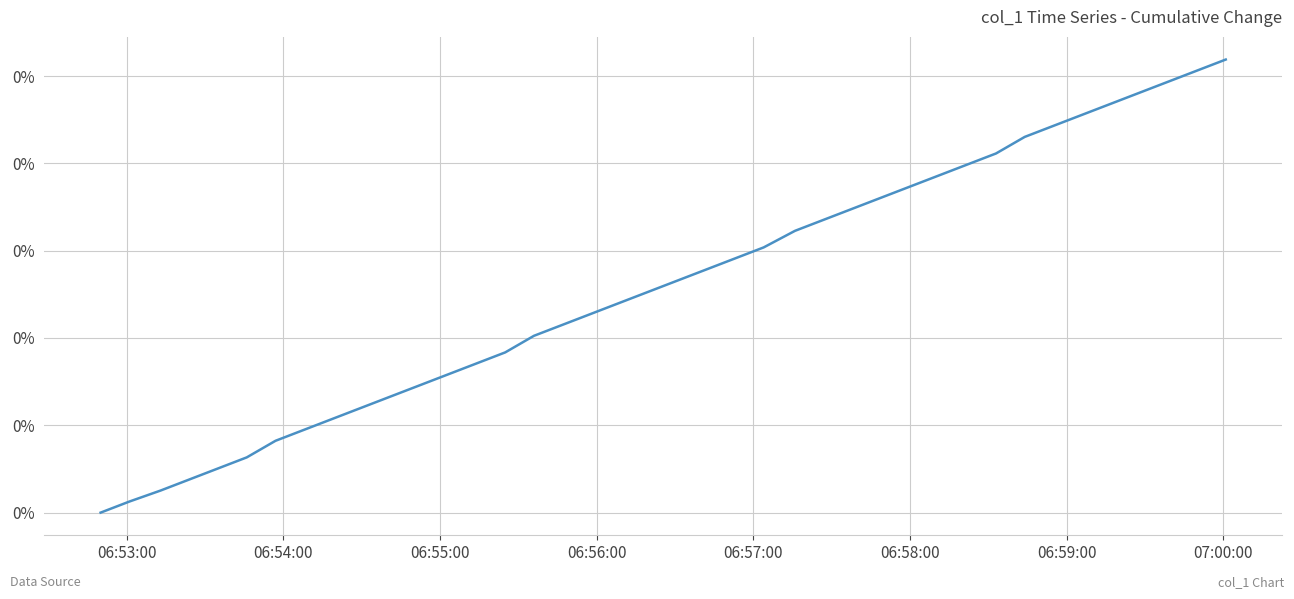

Reading left to right, extract all data points from this chart.

0.0	0.0	0.0	0.0	0.0	0.0	0.0	0.0	0.0	0.0	0.0	0.0	0.0	0.0	0.0	0.0	0.0	0.0	0.0	0.0	0.0	0.0	0.0	0.0	0.0	0.0	0.0	0.0	0.0	0.0	0.0	0.0	0.0	0.0	0.0	0.0	0.0	0.0	0.1	0.1